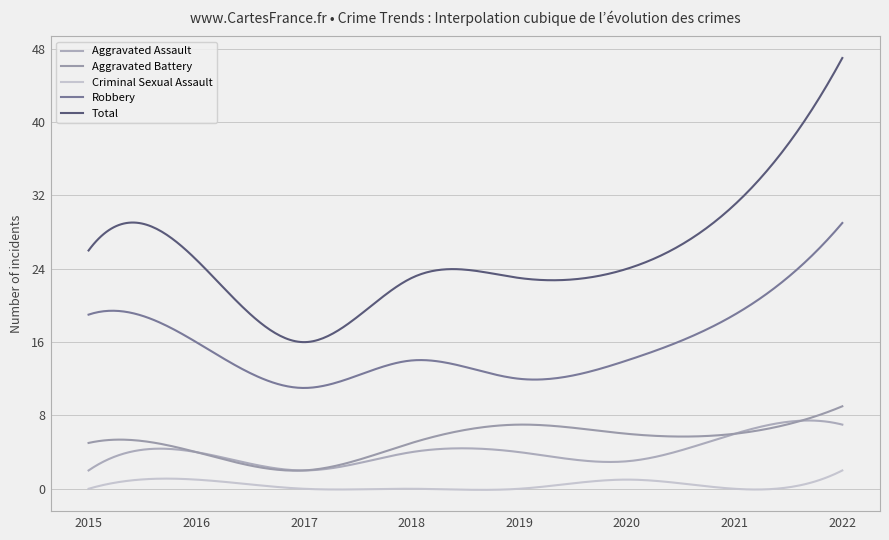

Does the chart have visible grid lines?

Yes